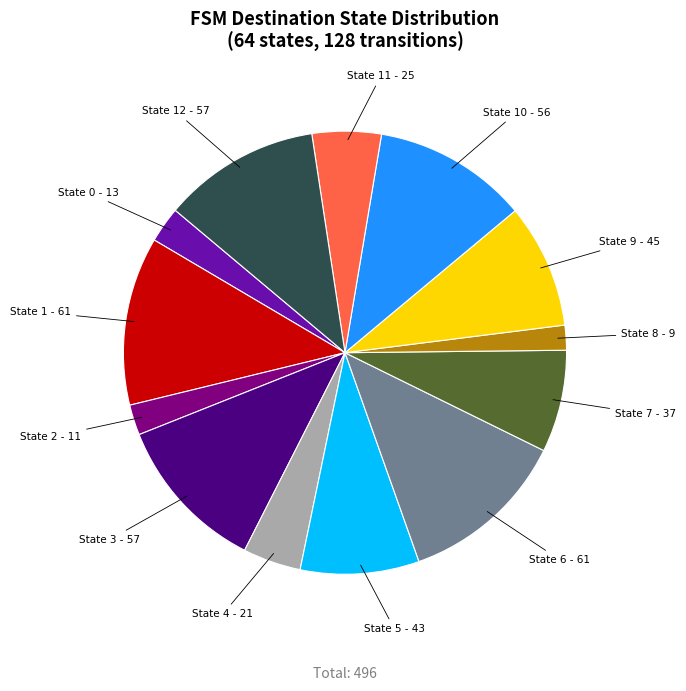

Does any single category account for the majority?

No